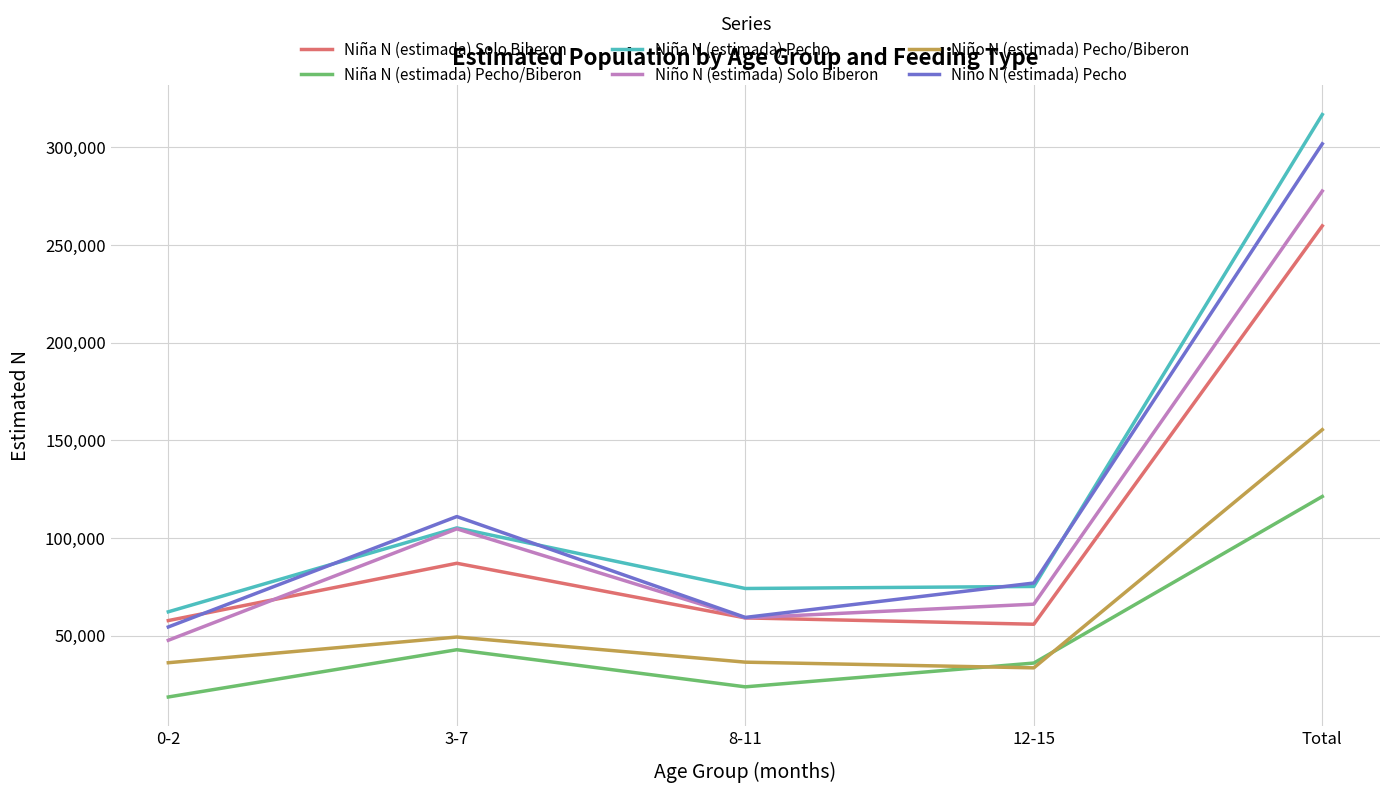

The Niña N (estimada) Pecho/Biberon series shows 23814 at 8-11. True or false?

True